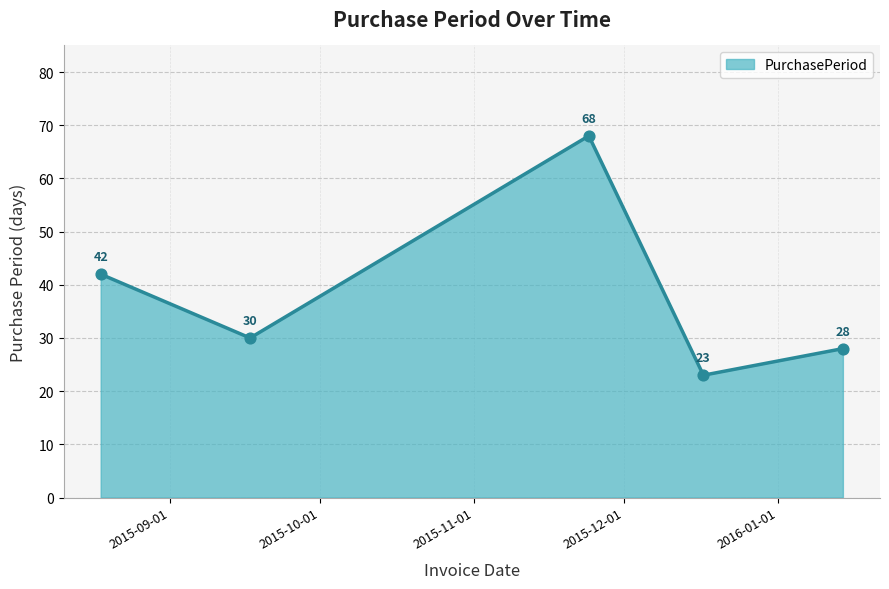

What is the maximum value shown in the chart?

68